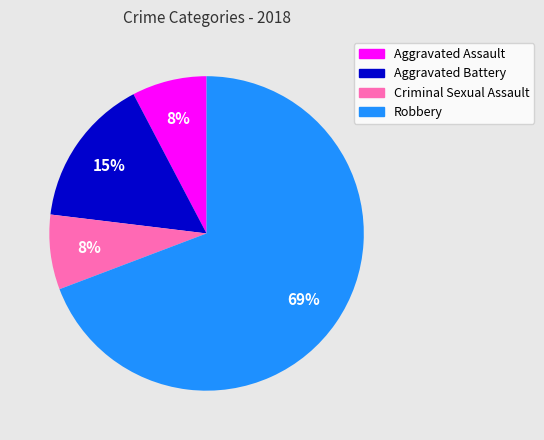

What is the largest slice in the pie chart?

Robbery